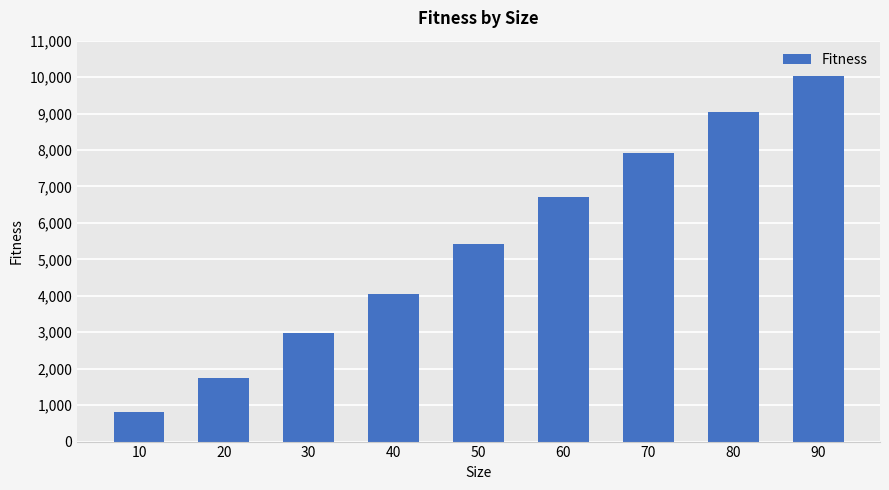

What is the value of the 1st bar from the left?

818.4